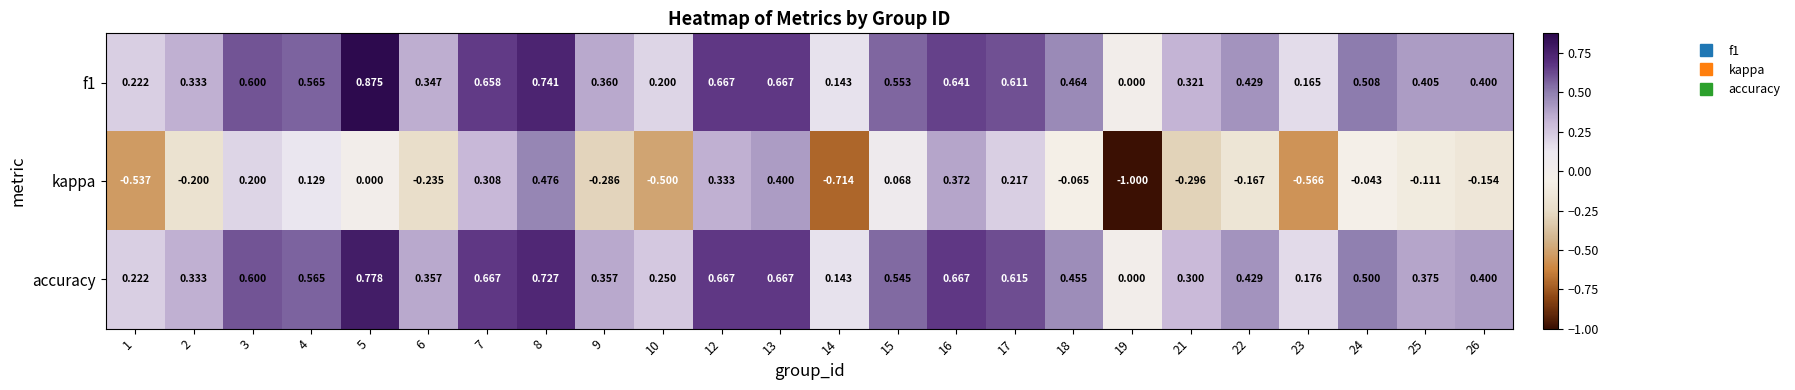

Which series has the widest spread of values?

kappa